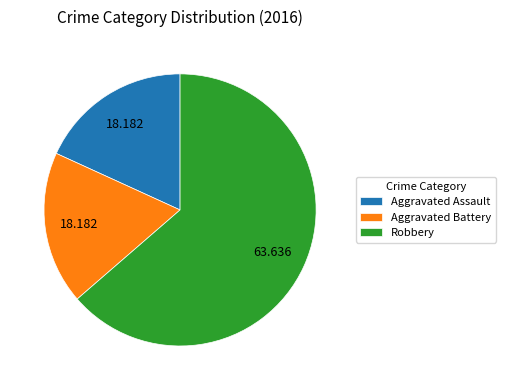

Between Robbery and Aggravated Assault, which is larger?

Robbery